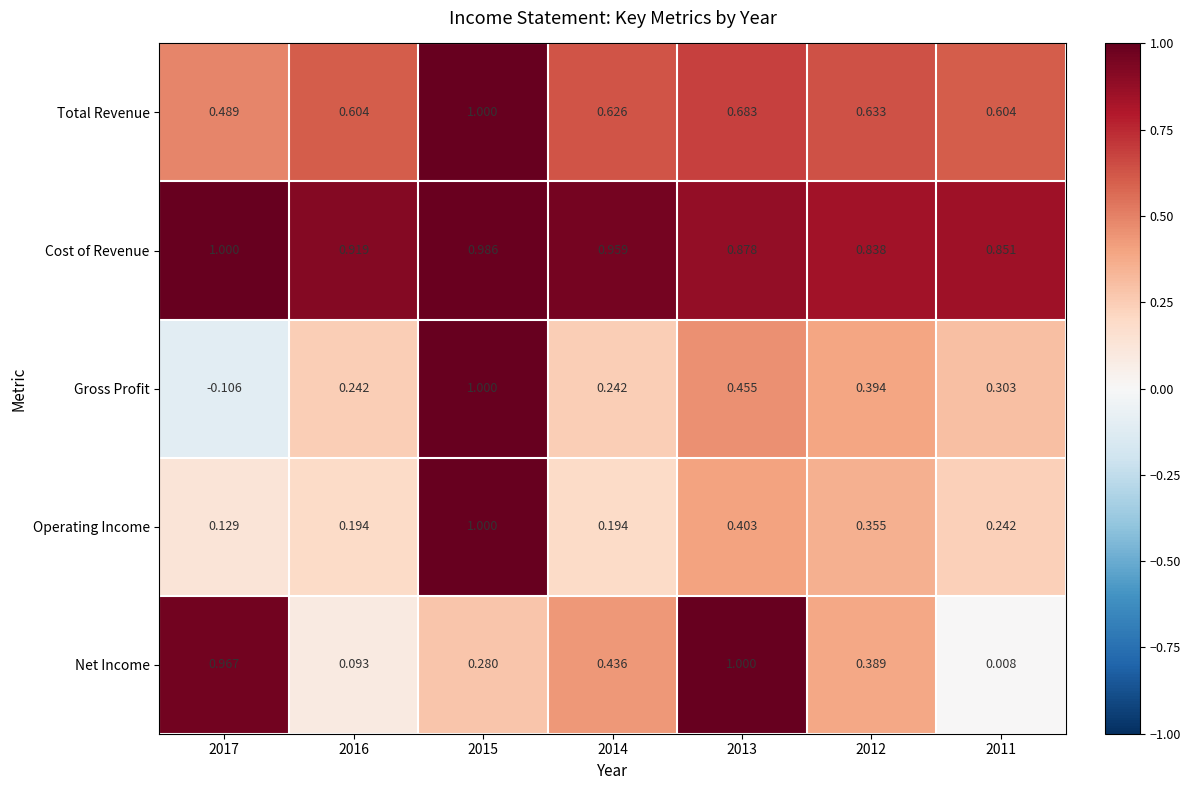

Which series has the largest range (max minus min)?

Gross Profit